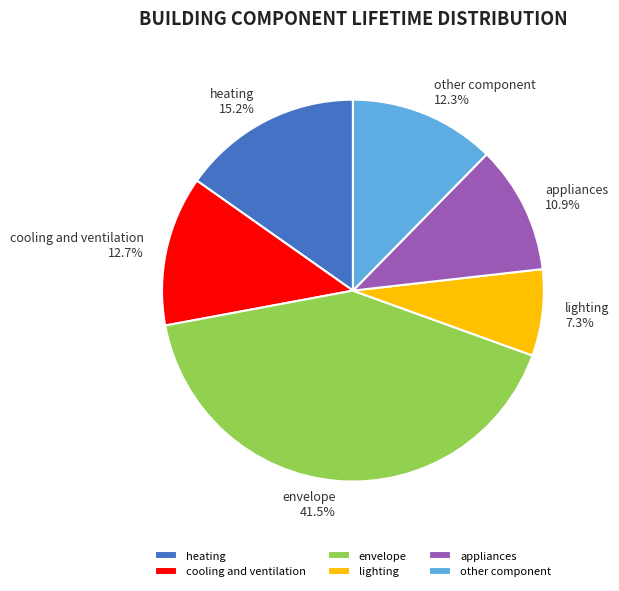

How many segments does this pie chart have?

6